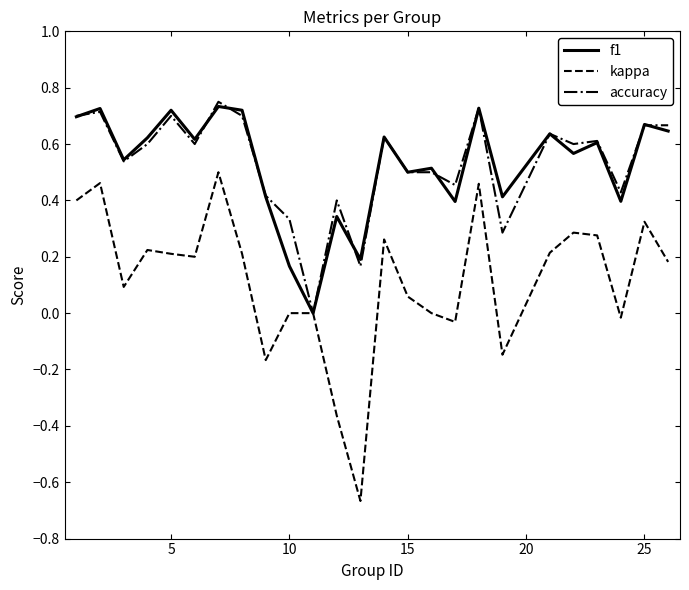

Which series has the widest spread of values?

kappa